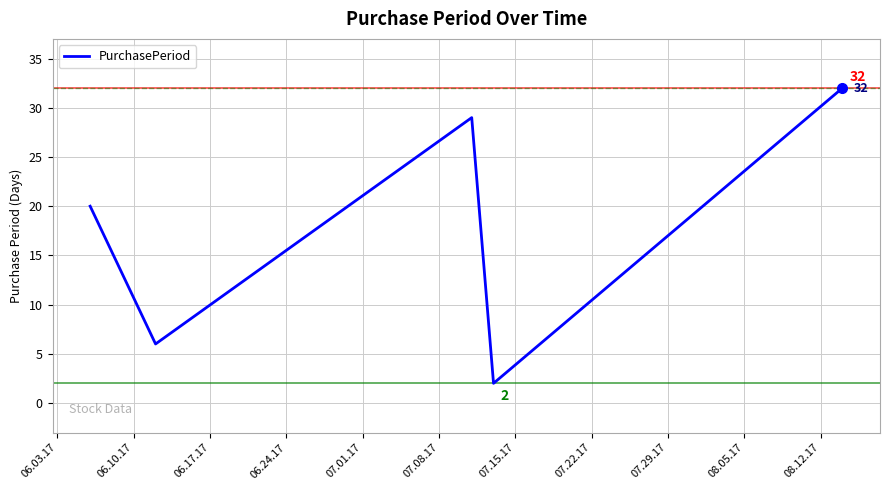

What is the maximum value shown in the chart?

32